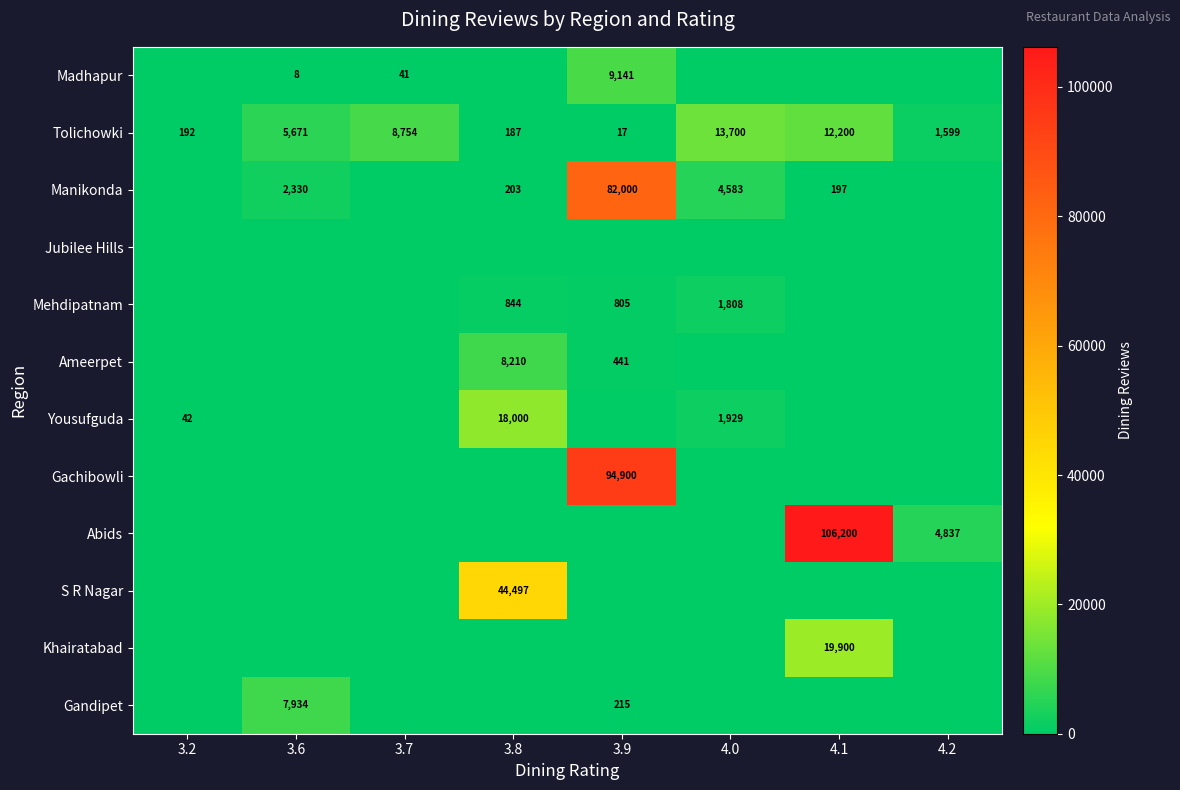

What is the spread (max minus min) of values at 4.2?

4837